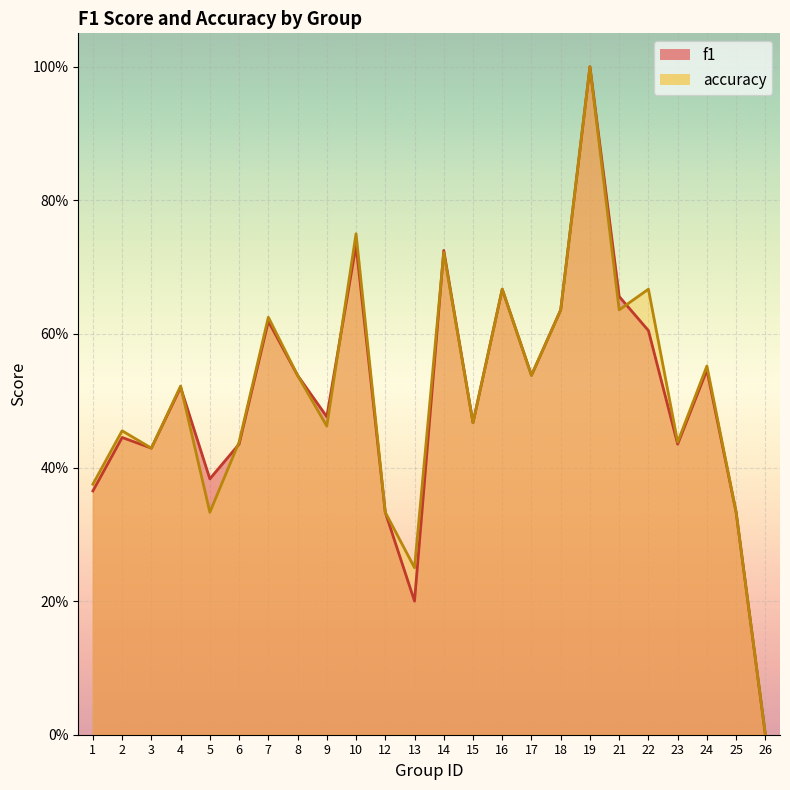

Count the number of categories in the chart.

24